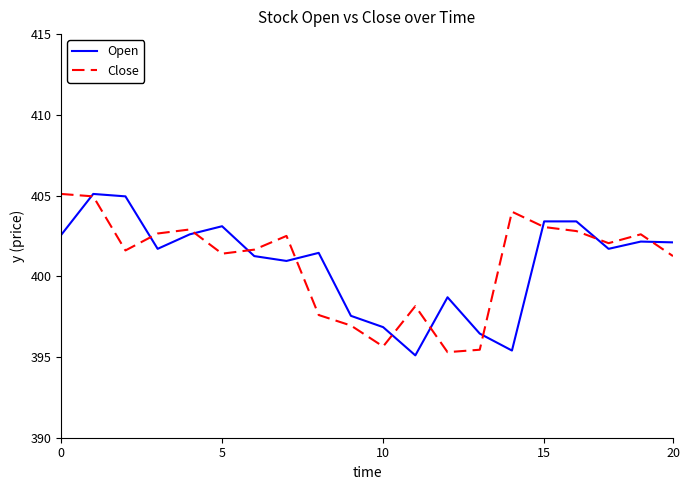

Which series ends up on top after the final intersection of Close and Open?

Open